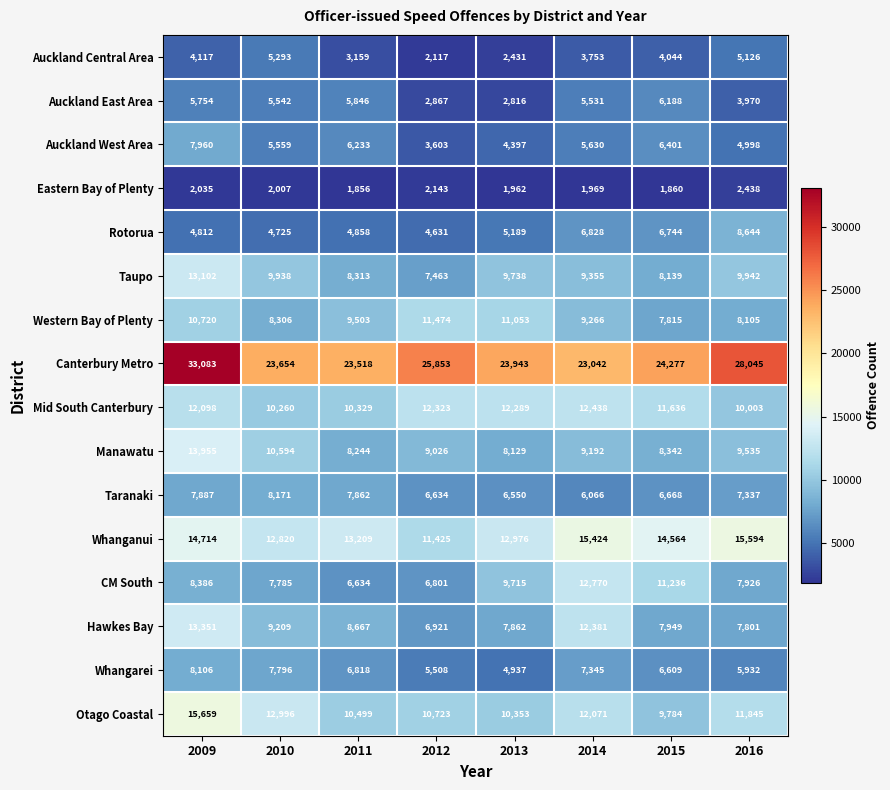

What is the total value across all series at 2014?

153061